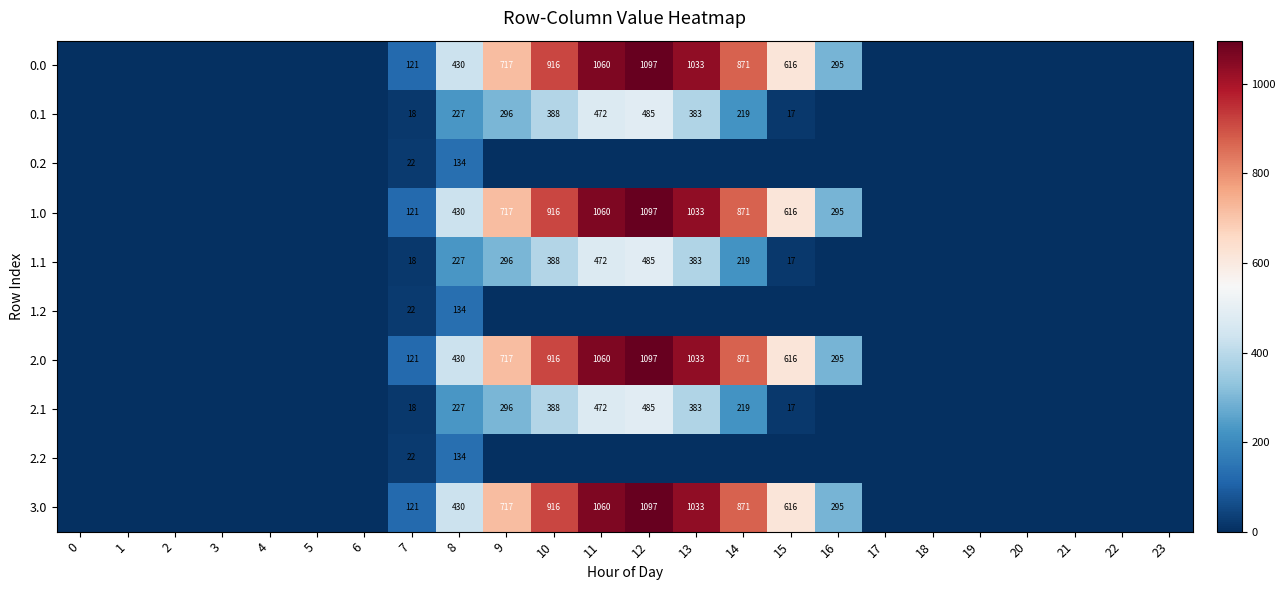

The value of 2.1 at 7 is 28. True or false?

False